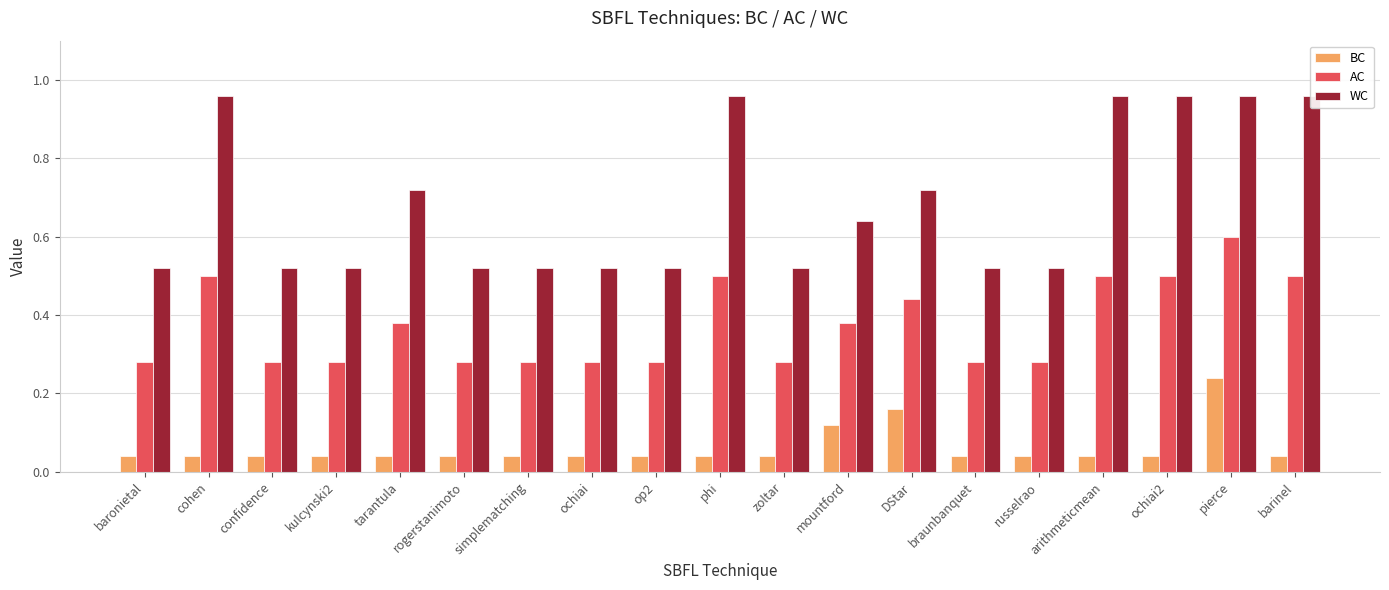

Reading right to left, extract all data points from this chart.

BC: 0.0	0.2	0.0	0.0	0.0	0.0	0.2	0.1	0.0	0.0	0.0	0.0	0.0	0.0	0.0	0.0	0.0	0.0	0.0
AC: 0.5	0.6	0.5	0.5	0.3	0.3	0.4	0.4	0.3	0.5	0.3	0.3	0.3	0.3	0.4	0.3	0.3	0.5	0.3
WC: 1.0	1.0	1.0	1.0	0.5	0.5	0.7	0.6	0.5	1.0	0.5	0.5	0.5	0.5	0.7	0.5	0.5	1.0	0.5